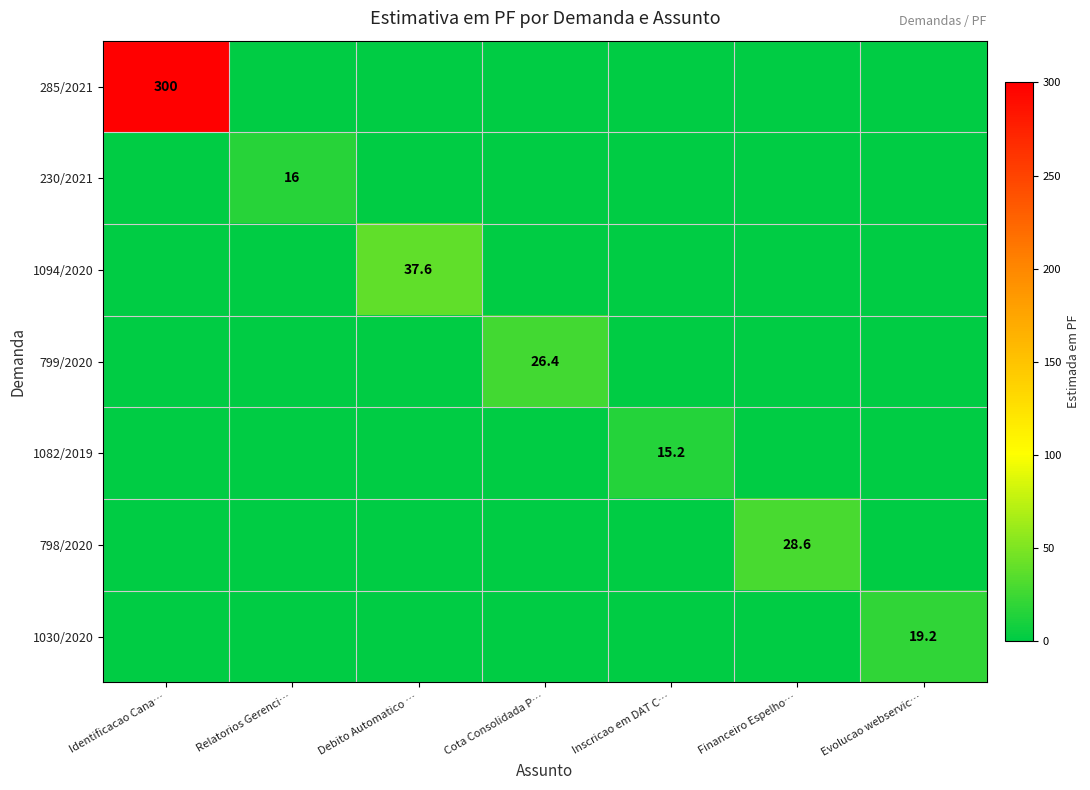

What is the sum of the 285/2021 values at Cota Consolidada P… and Identificacao Cana…?

300.0